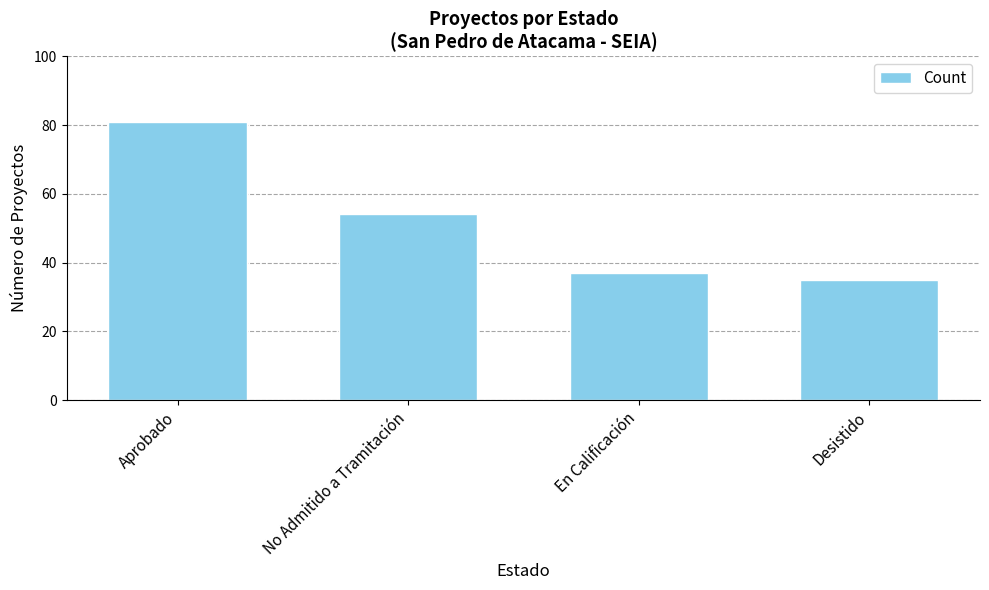

The value at Desistido is 54. True or false?

False